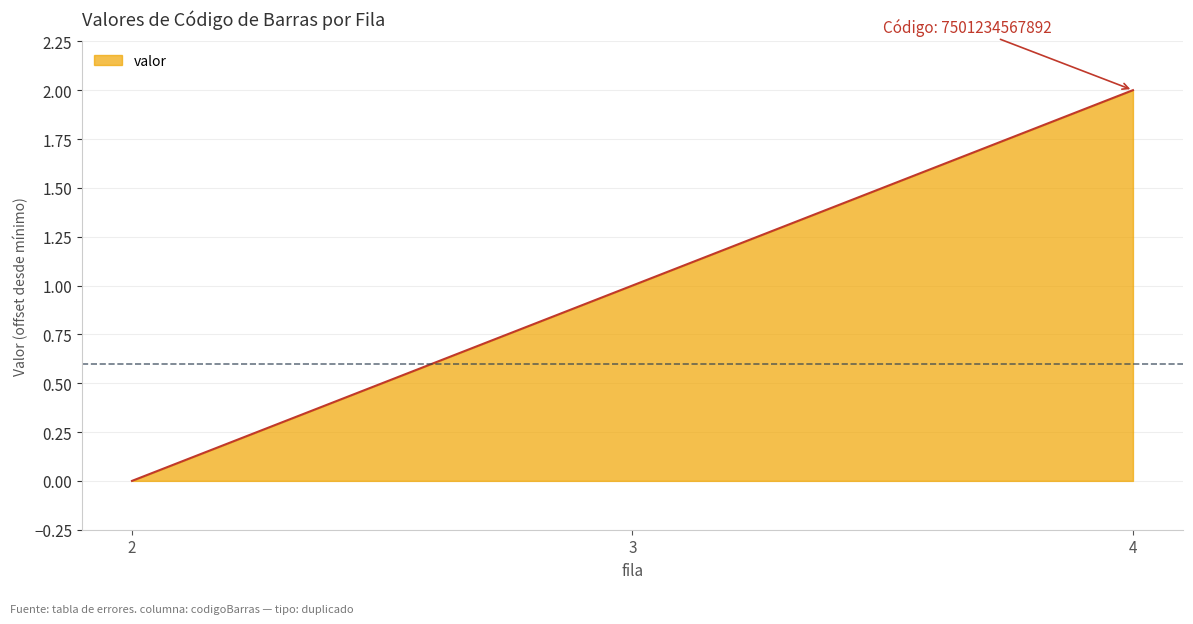

Rank the categories by value from lowest to highest.

2, 3, 4